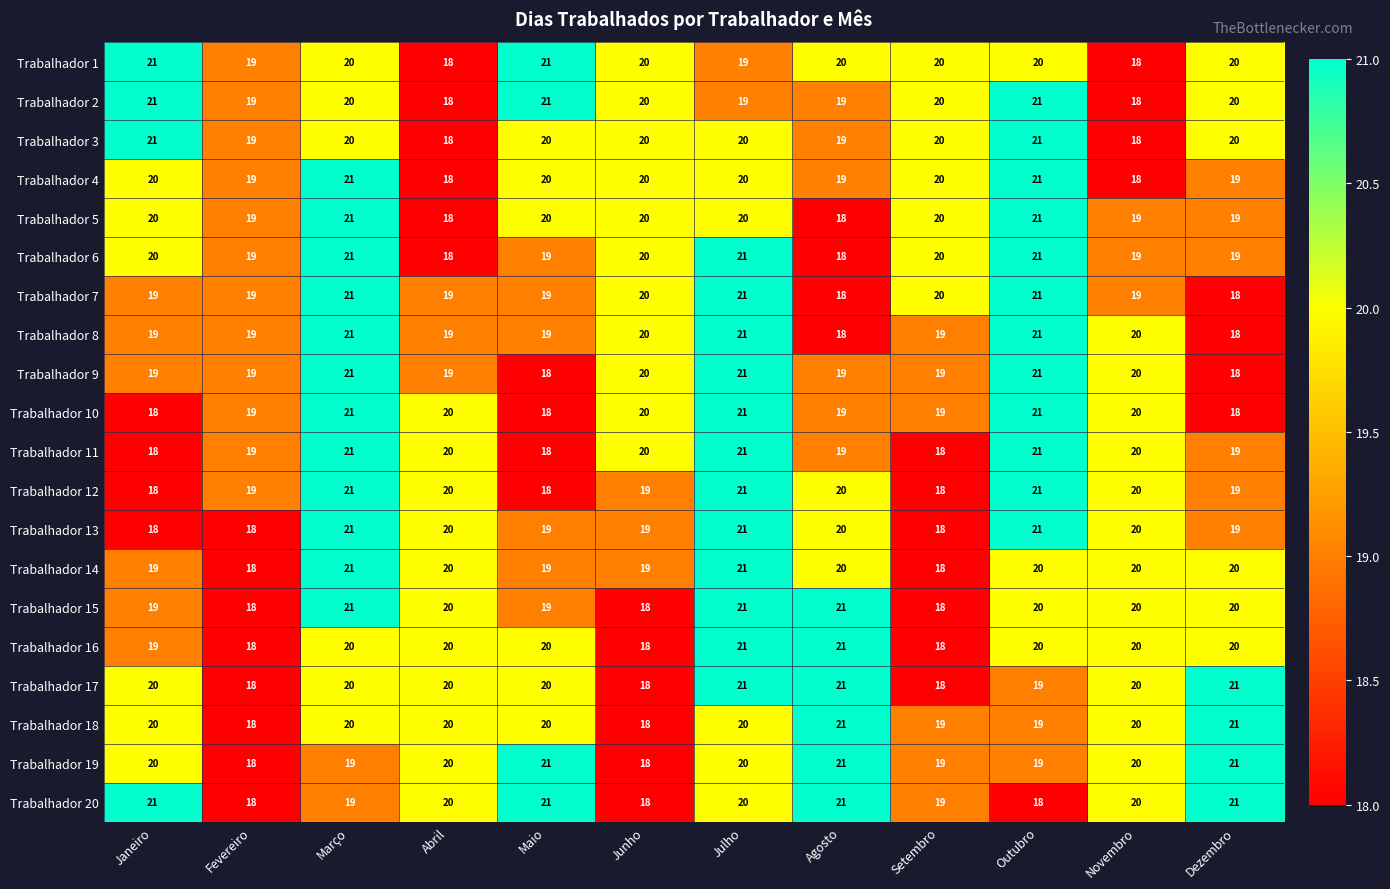

At which label does Trabalhador 12 first exceed 20?

Março